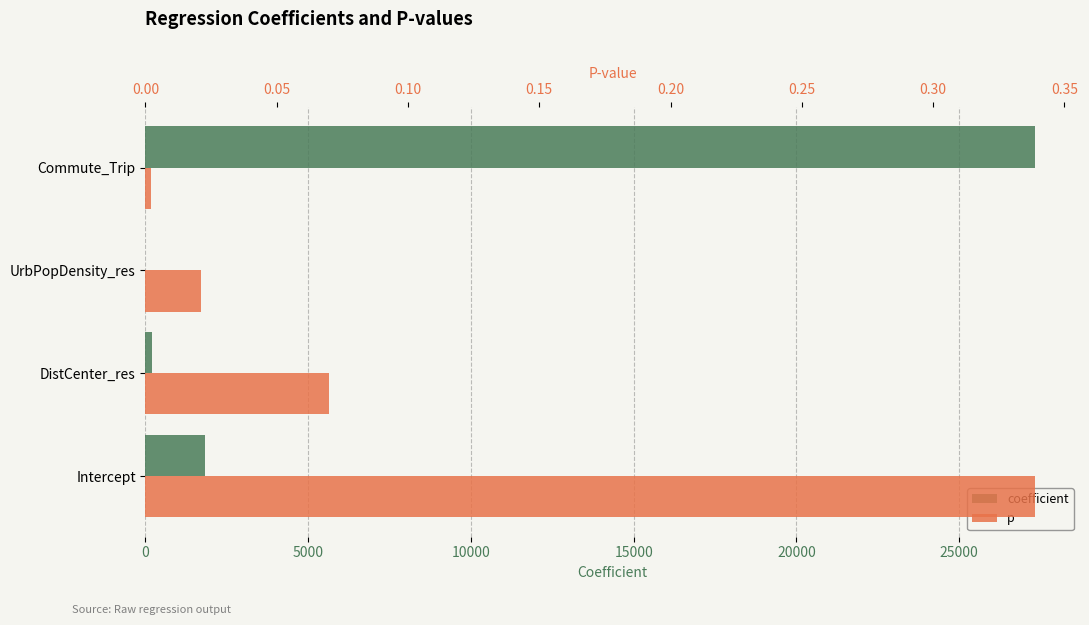

Which series changed the most between Intercept and Commute_Trip?

coefficient